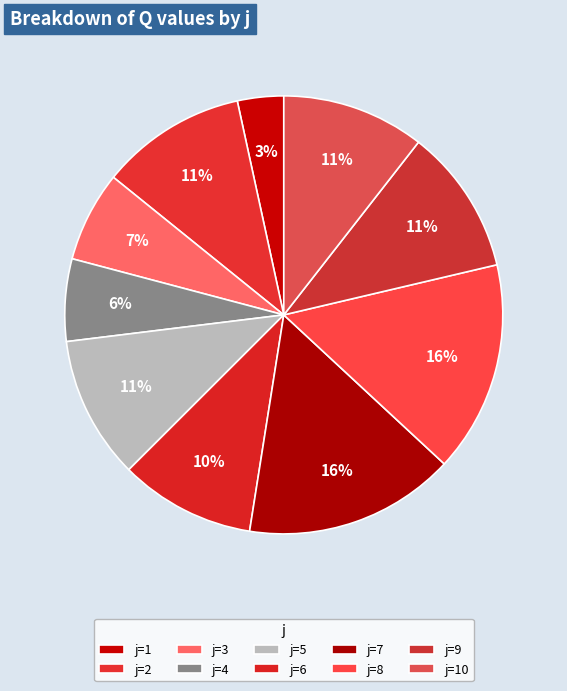

How many slices are in this pie chart?

10